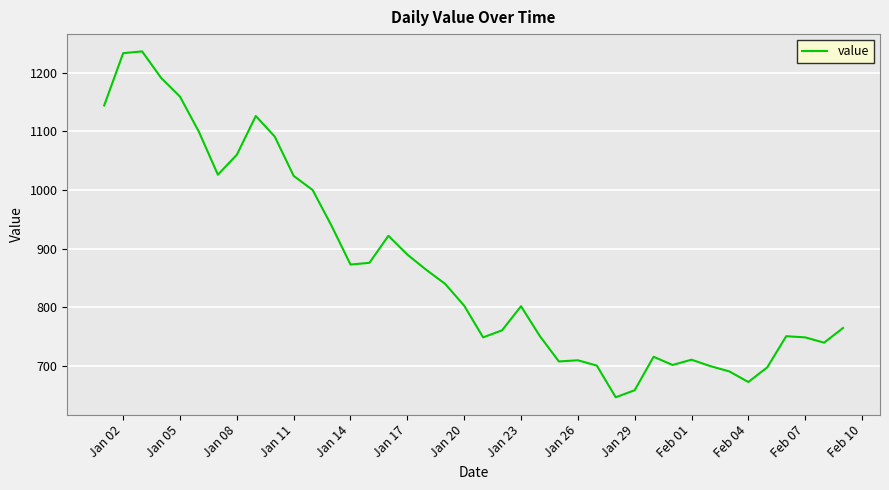

What is the minimum value shown in the chart?

647